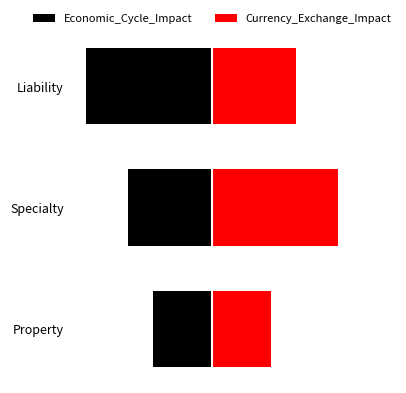

What is the maximum value shown in the chart?

1.5